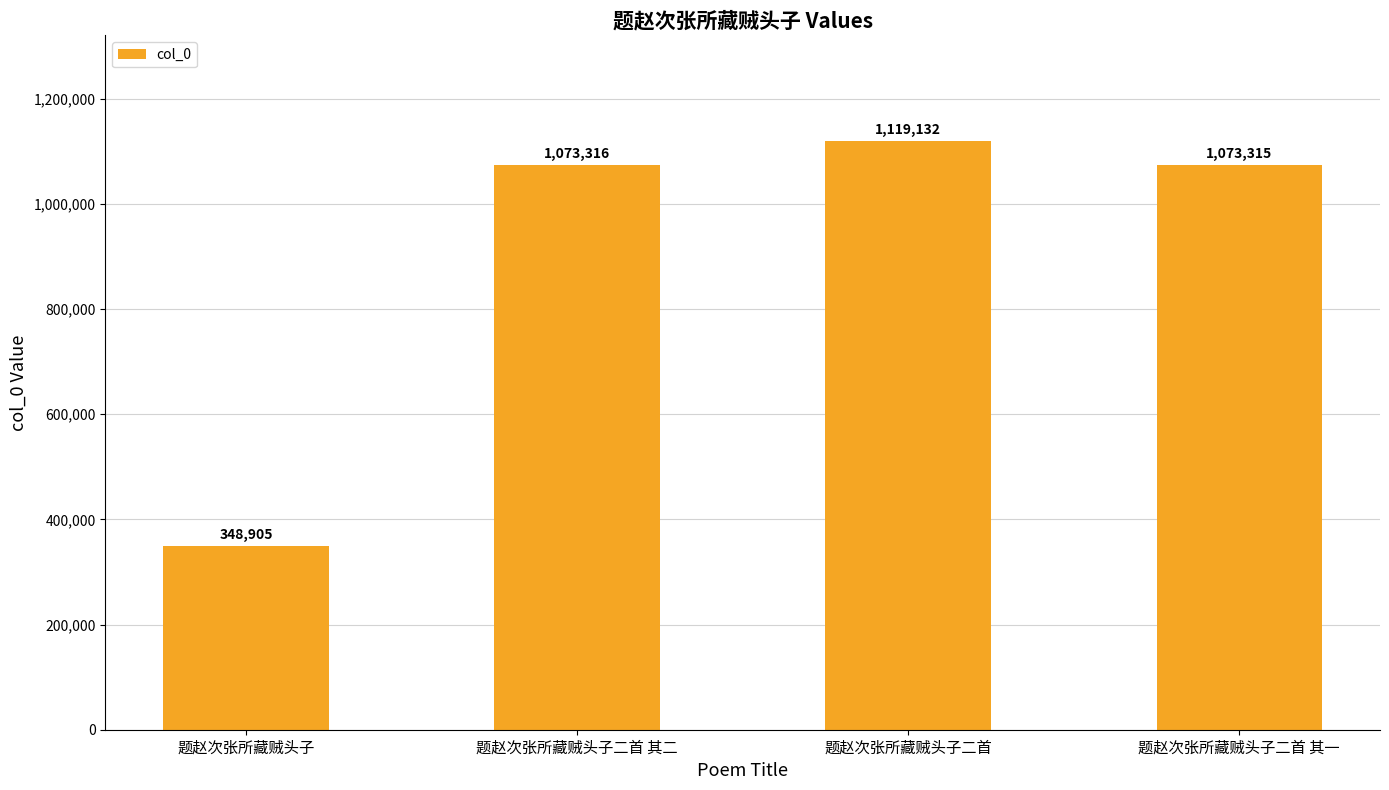

Which category has the lowest value across all series?

题赵次张所藏贼头子